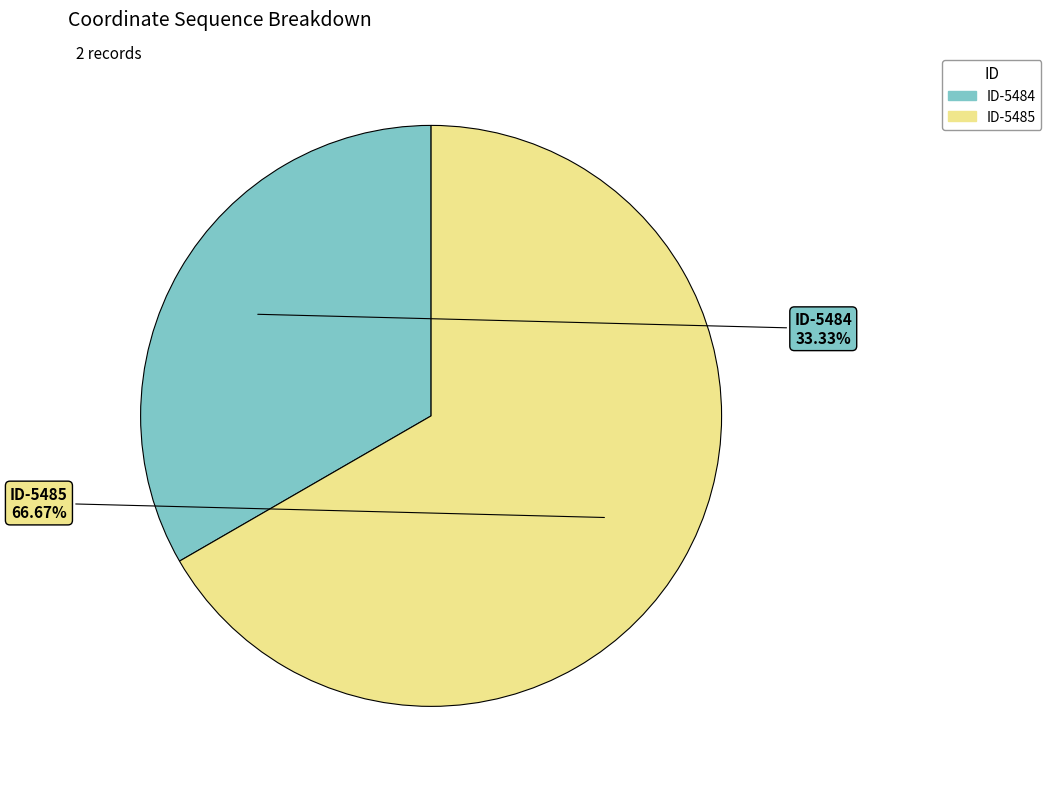

To the nearest percent, what portion does ID-5485 represent?

67%